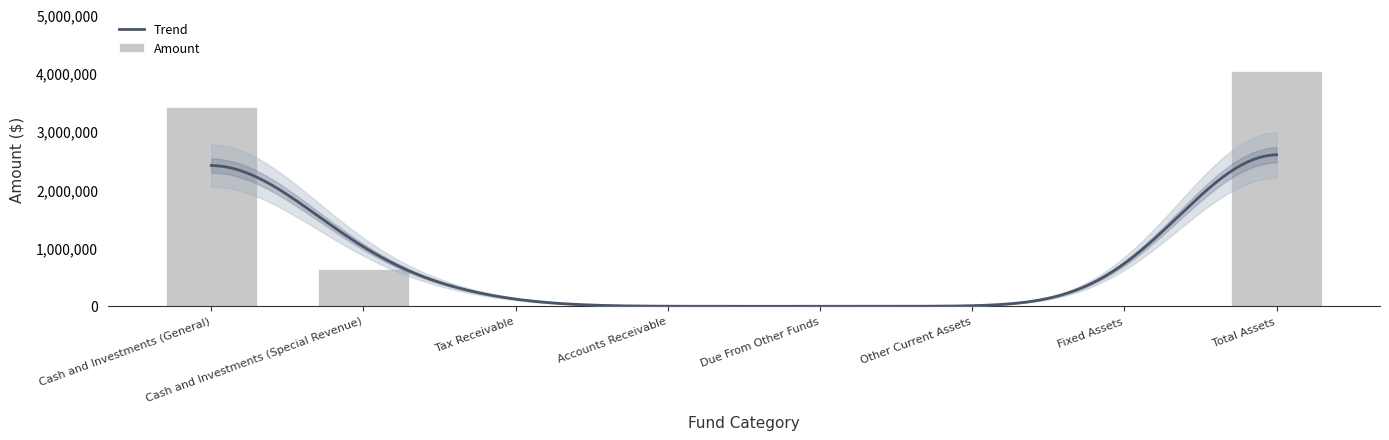

What is the sum of all values?

8087642